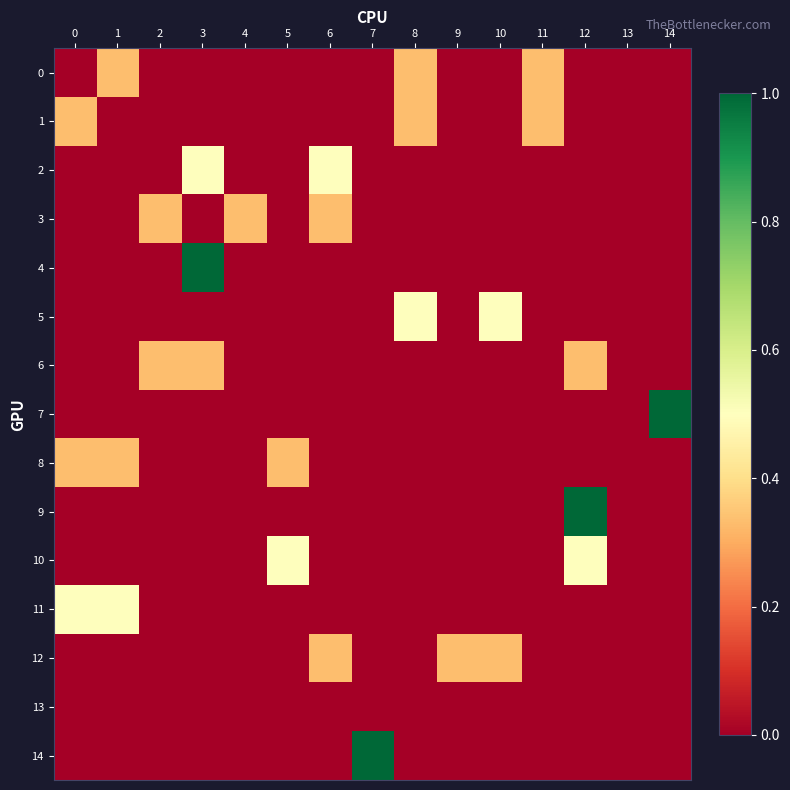

Between 13 and 14, which series saw the biggest shift?

7